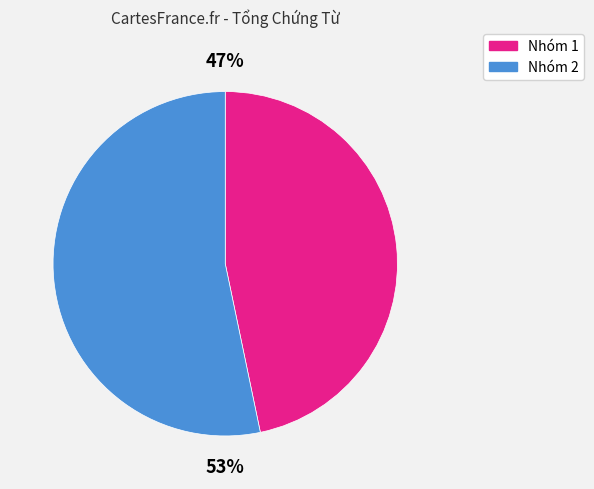

How many segments does this pie chart have?

2